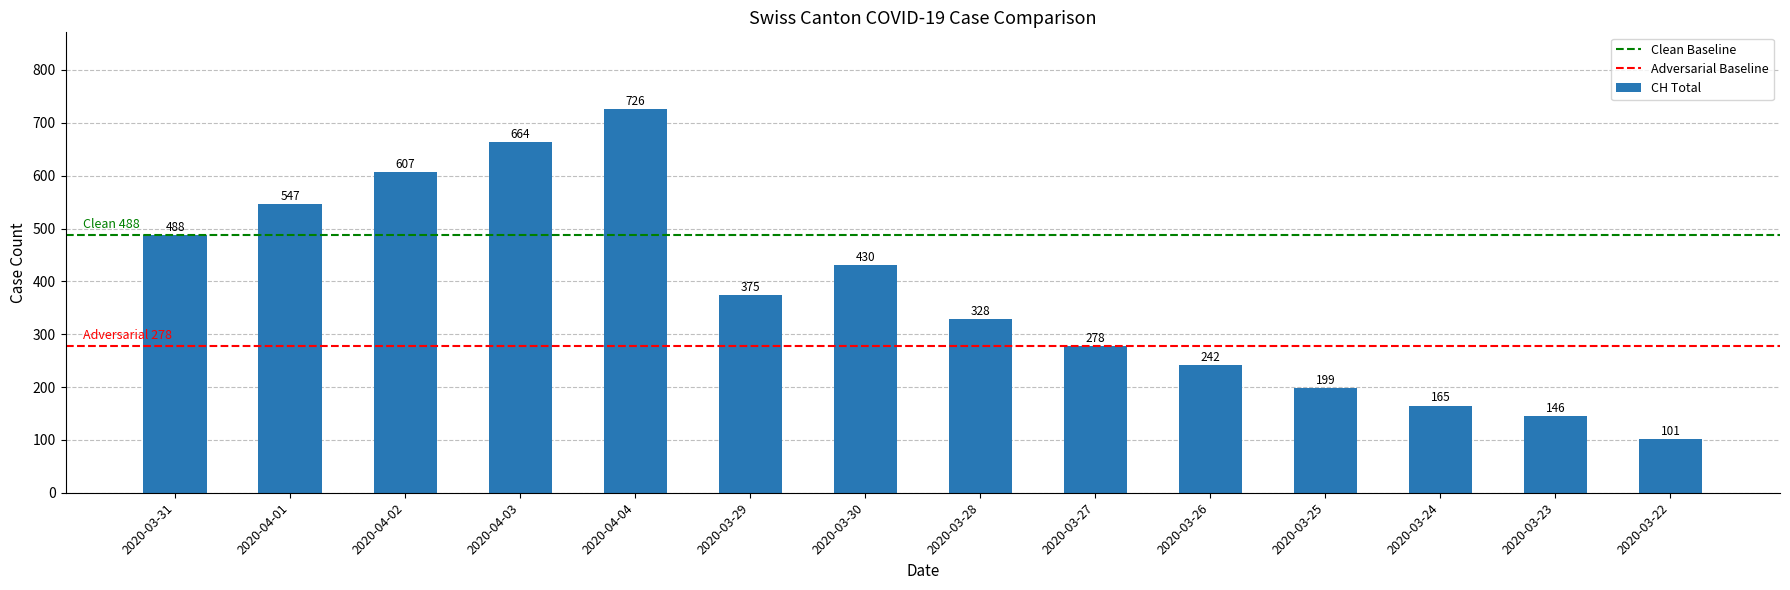

What is the change in value from 2020-03-29 to 2020-03-30?

+55